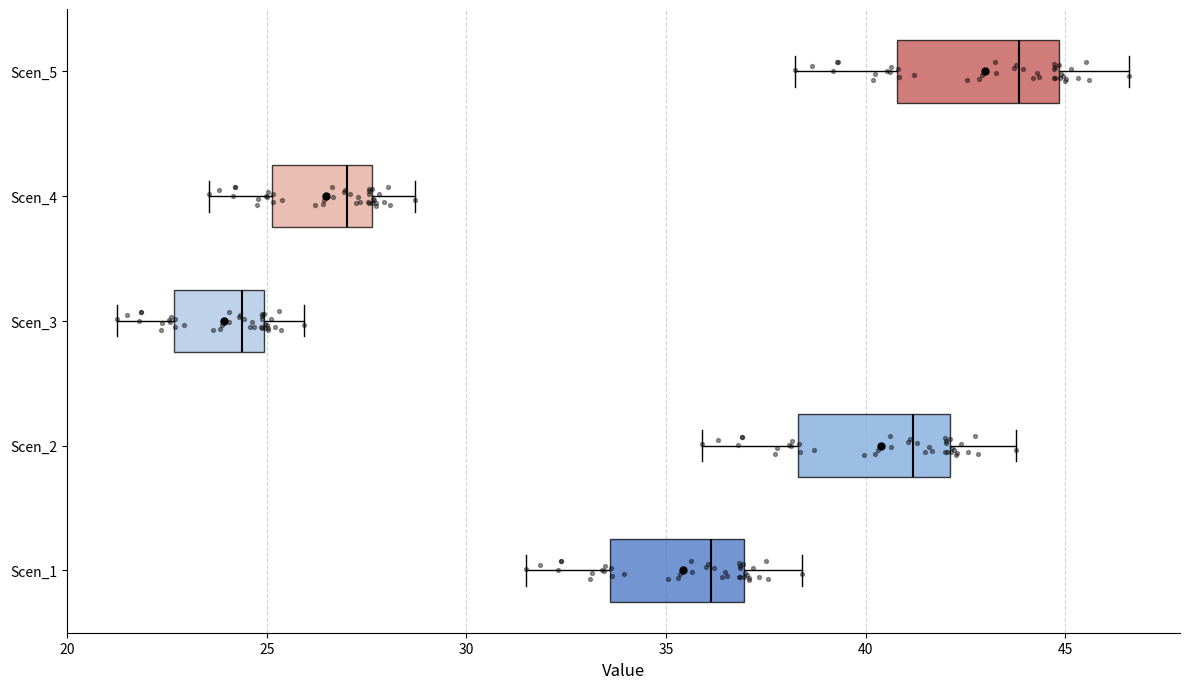

Where does the left whisker of the box for Scen_2 end on the x-axis? The values are not printed on the chart, so give them approximately, as read against the axis.

36.0